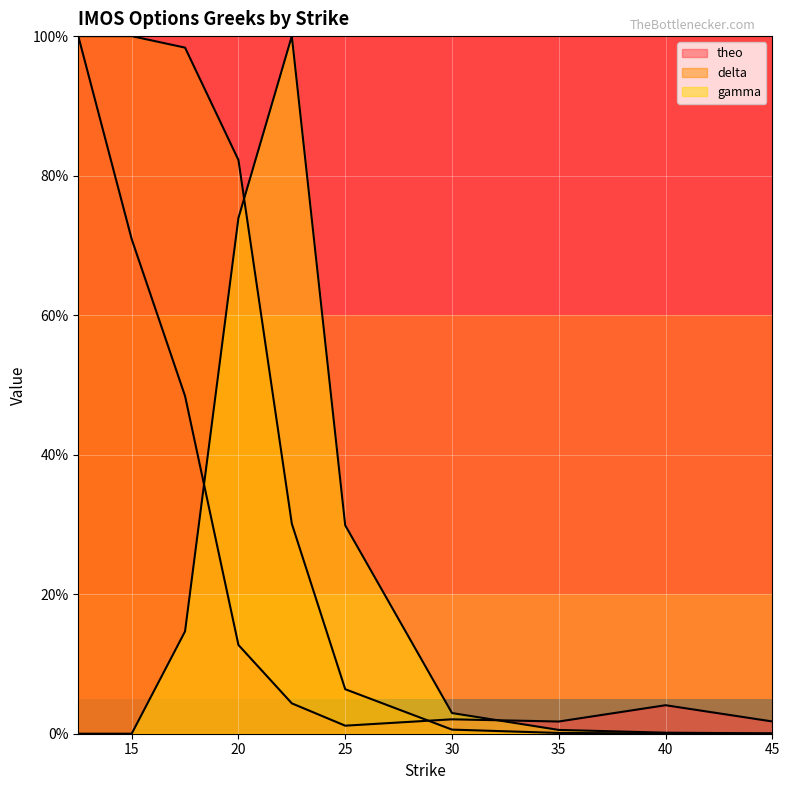

What is the difference between the highest and lowest values at 12.5?

100.0